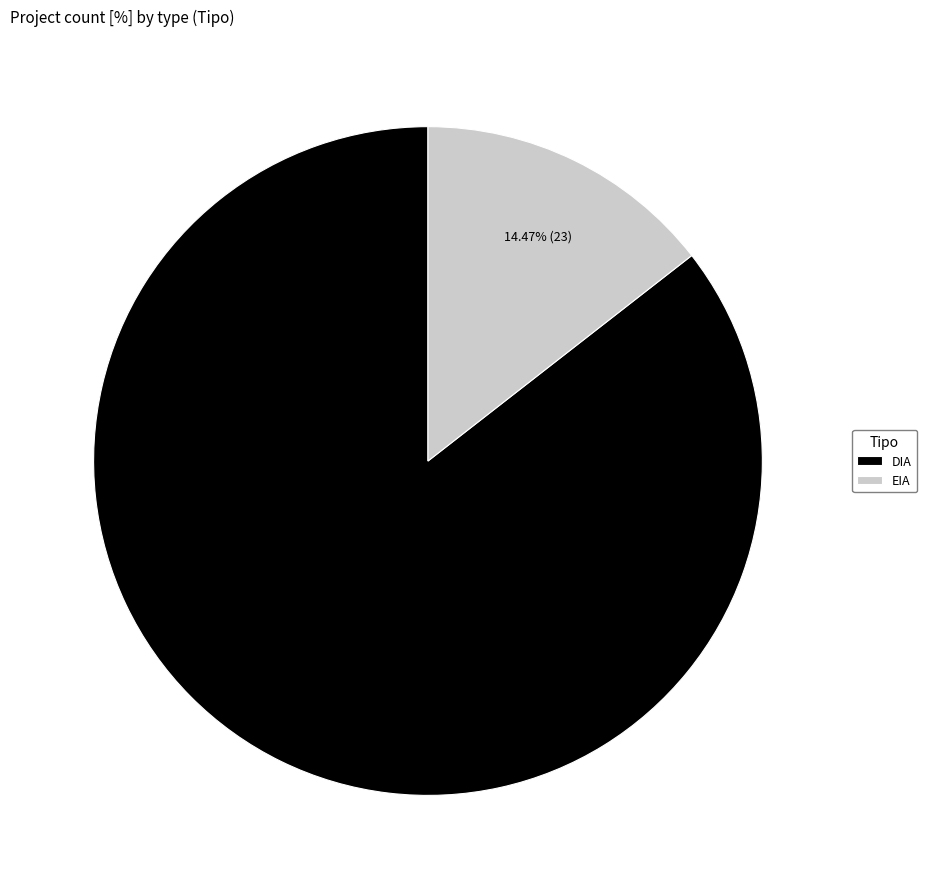

Is there any slice that represents more than half of the pie?

Yes